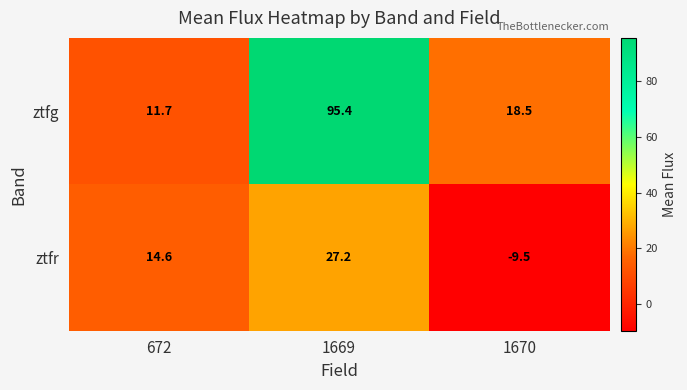

Which series has the largest total across all categories?

ztfg